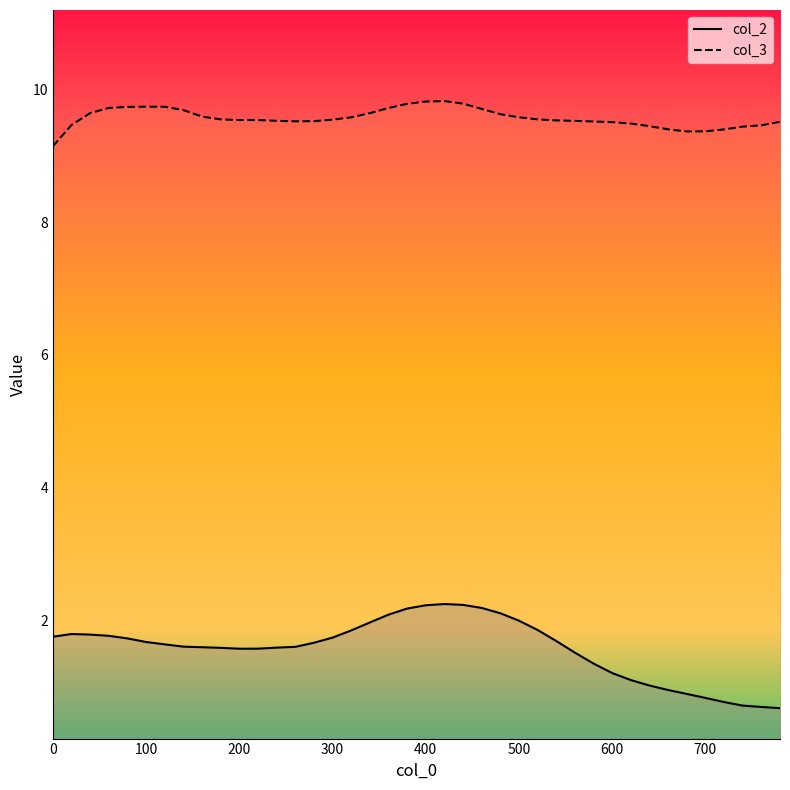

What is the greatest value displayed?

9.8